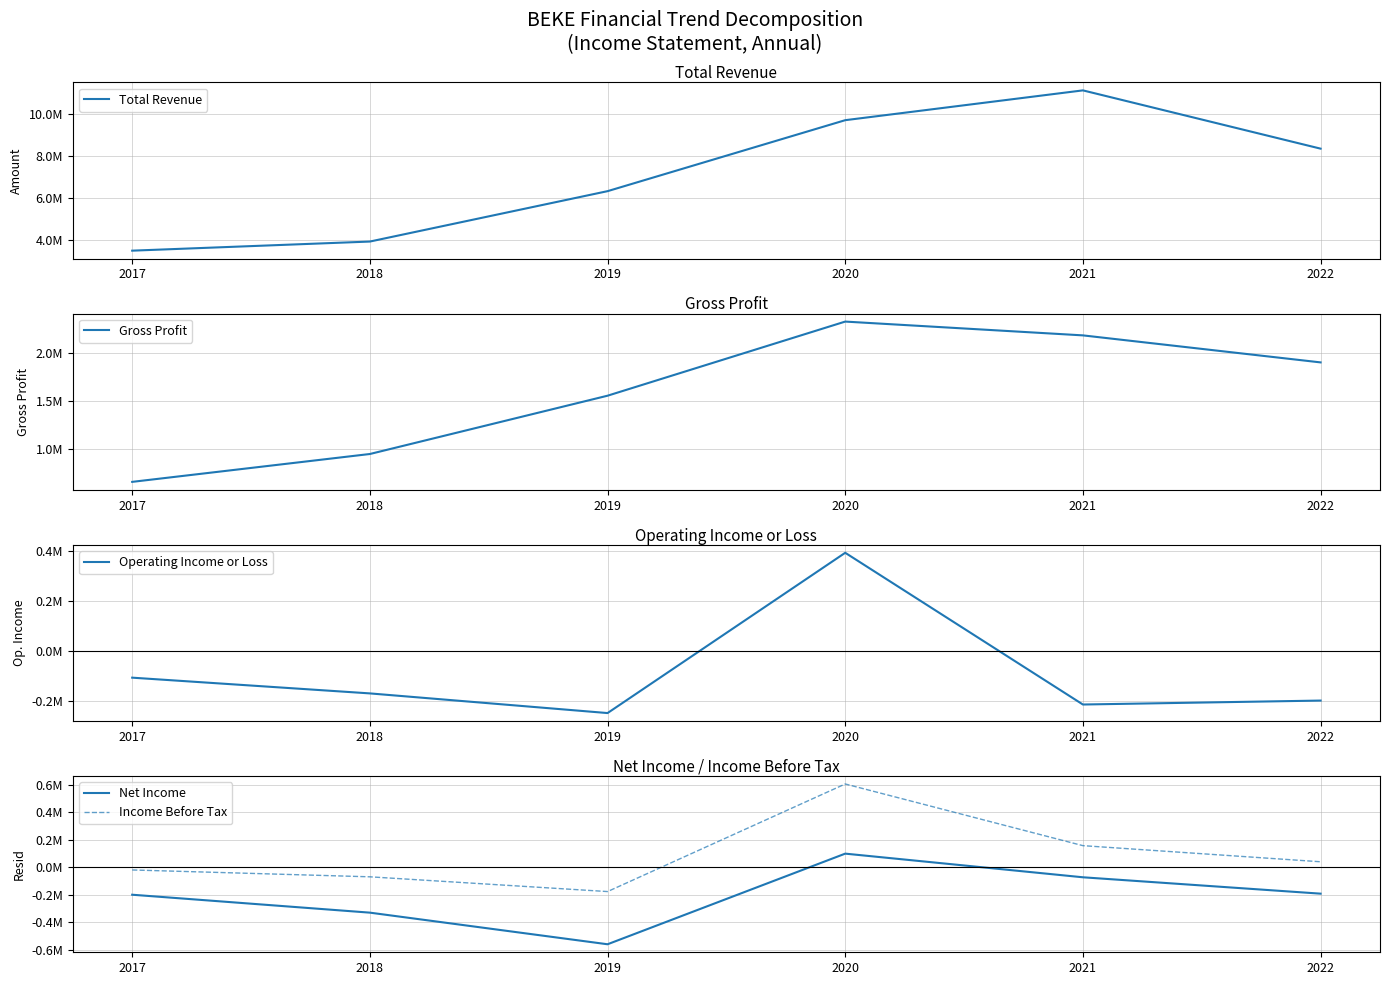

How many lines are shown in the chart?

5